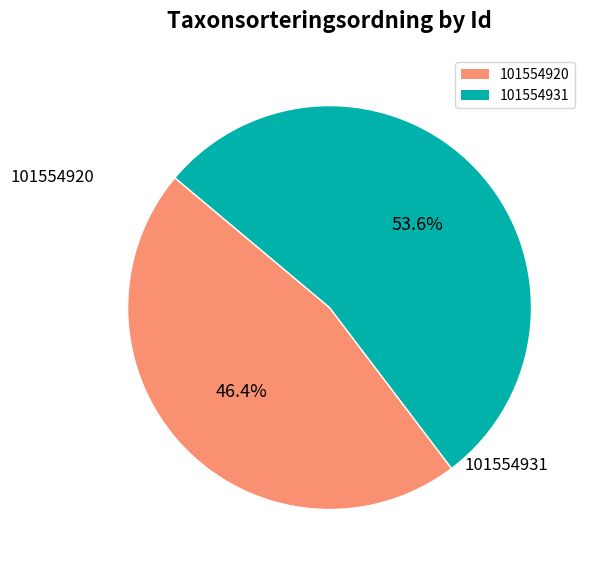

True or false: 101554920 accounts for 46% of the total.

True